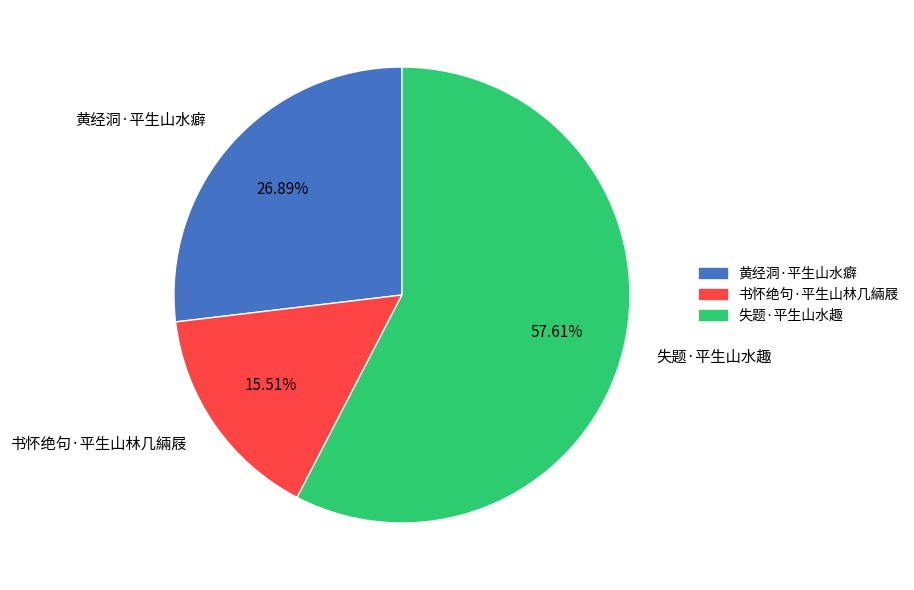

What is the total percentage of 黄经洞·平生山水癖 and 书怀绝句·平生山林几緉屐?

42.4%